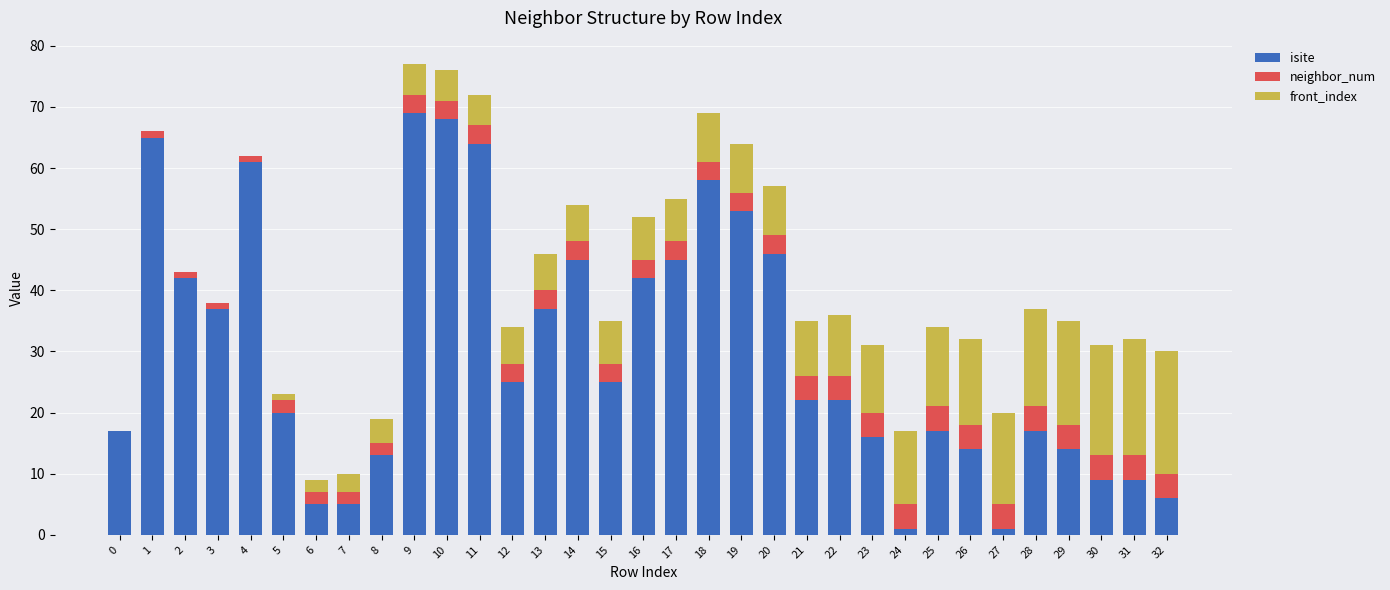

The isite series shows 58 at 18. True or false?

True